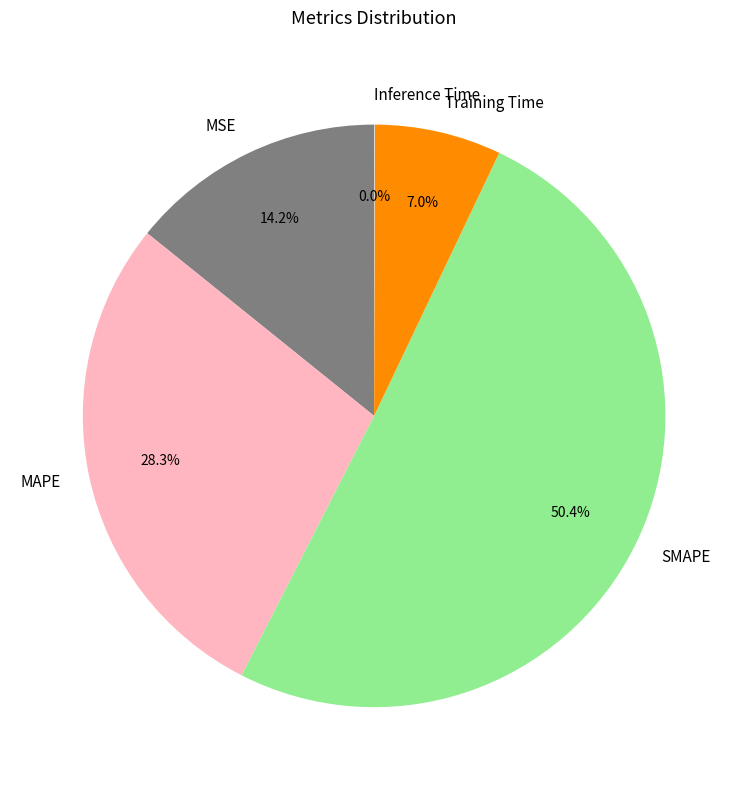

Which has a higher value, MAPE or MSE?

MAPE